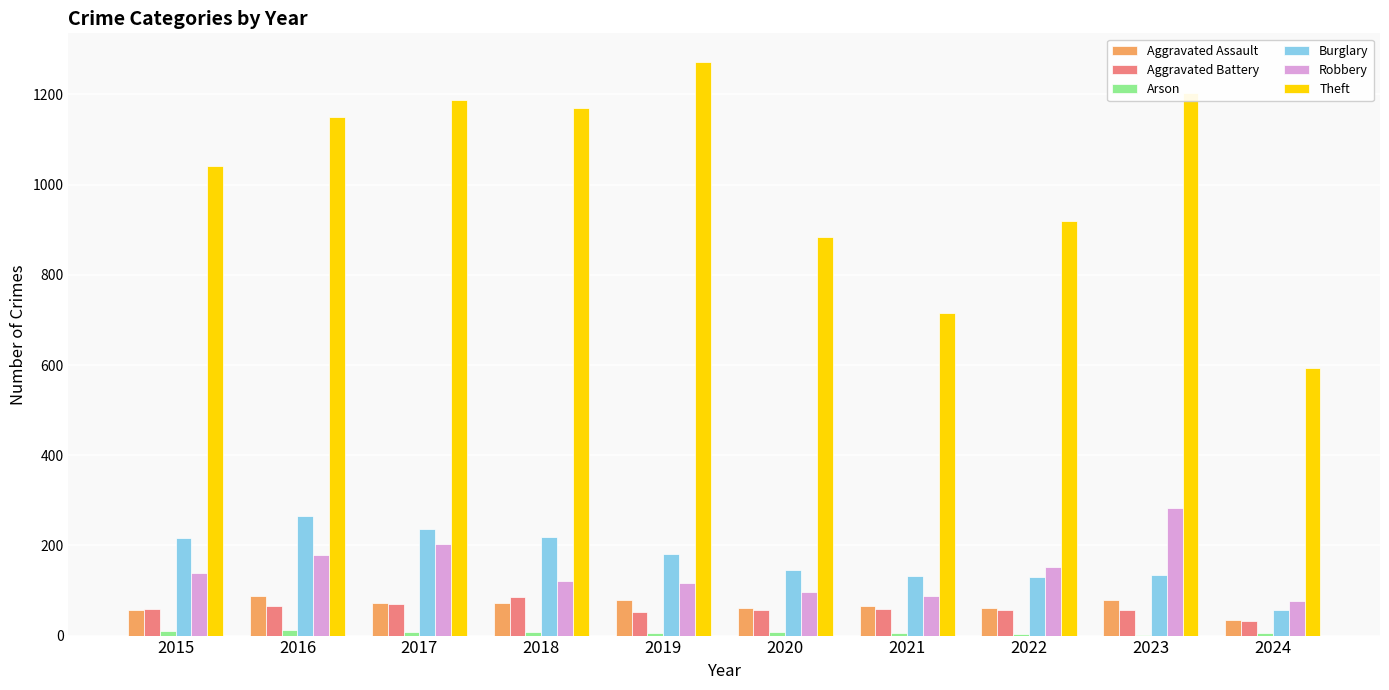

Is it true that Burglary equals 359 at 2018?

False